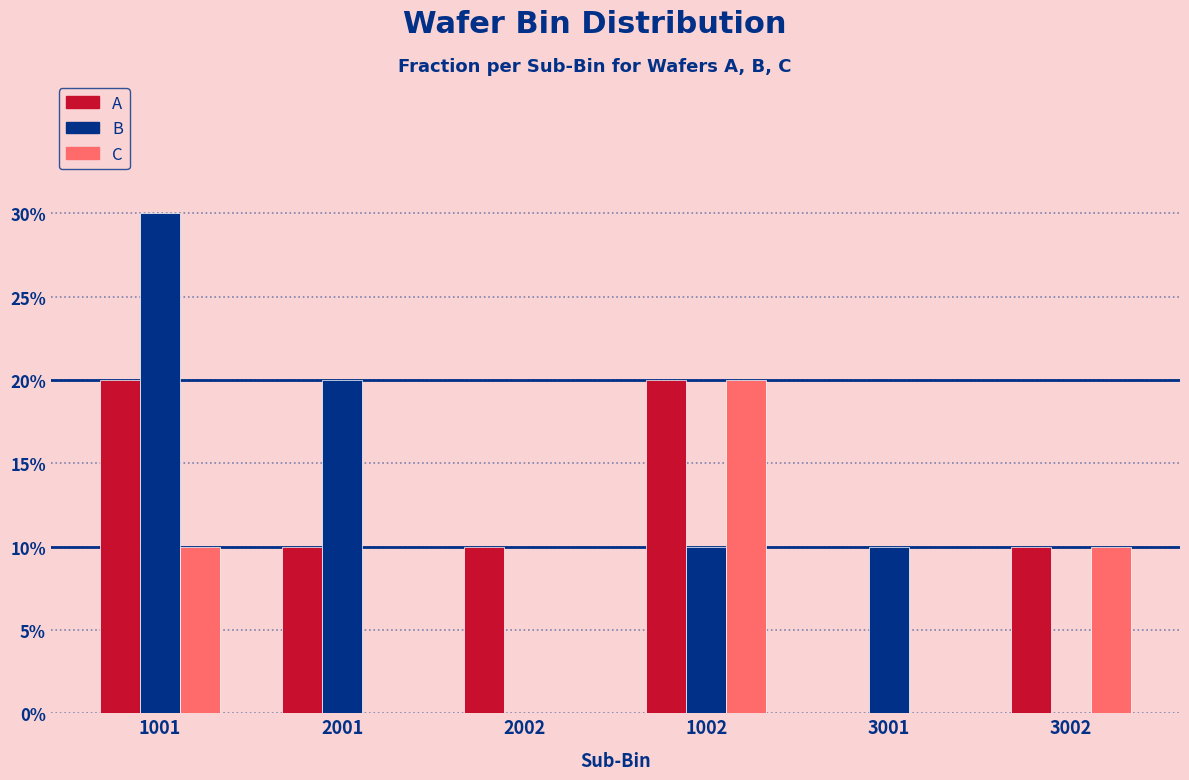

Does the chart contain stacked bars?

No